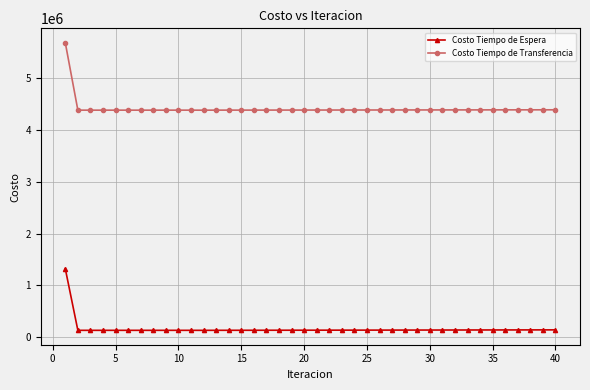

What is the sum of all Costo Tiempo de Espera values?

6596315.3